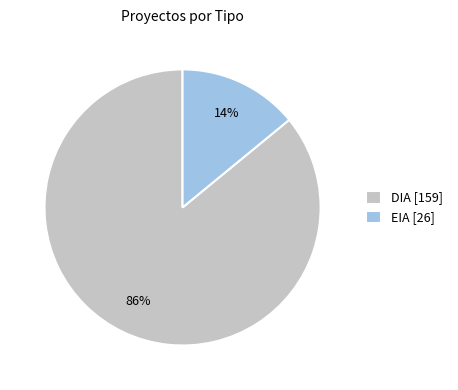

Is the sum of EIA [26] and DIA [159] greater than half?

Yes